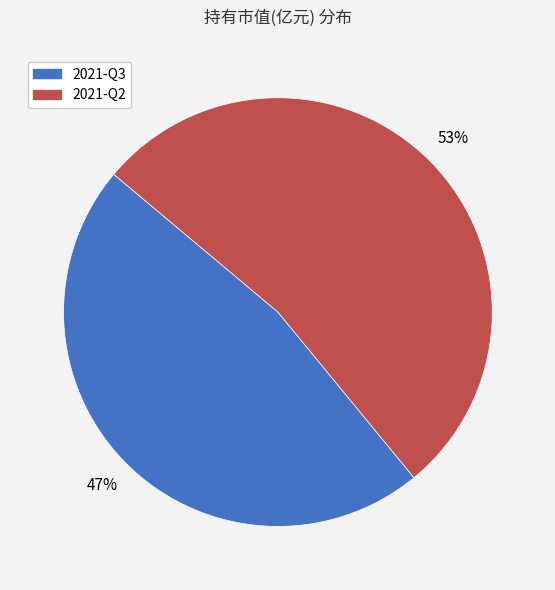

To the nearest percent, what percentage of the pie is 2021-Q2?

53%